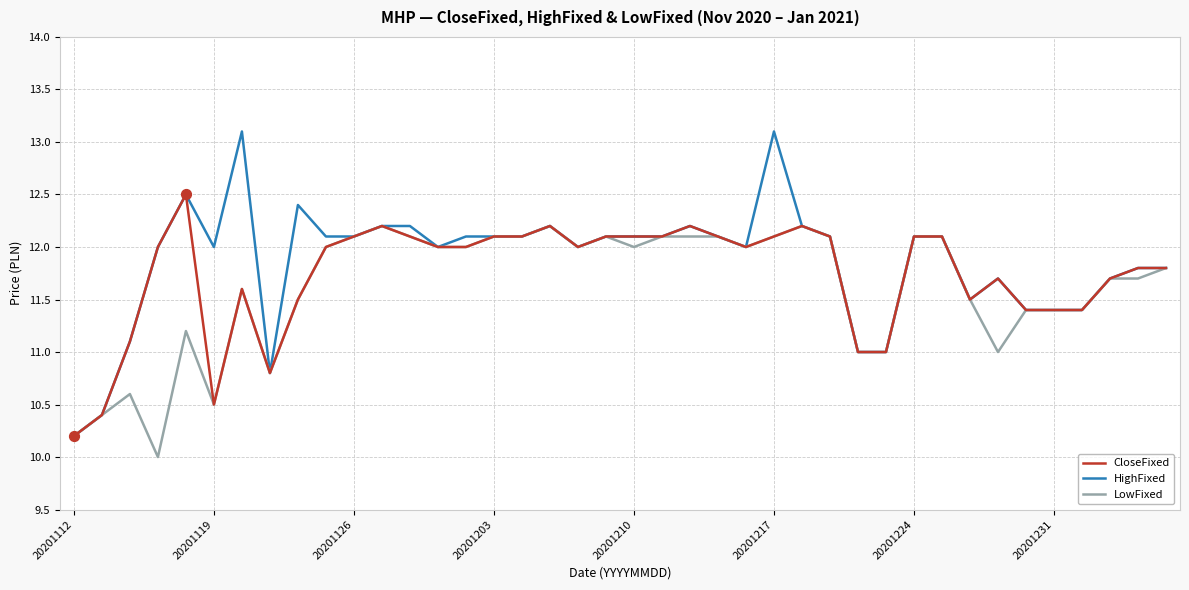

What are all the series names shown in the legend?

CloseFixed, HighFixed, LowFixed